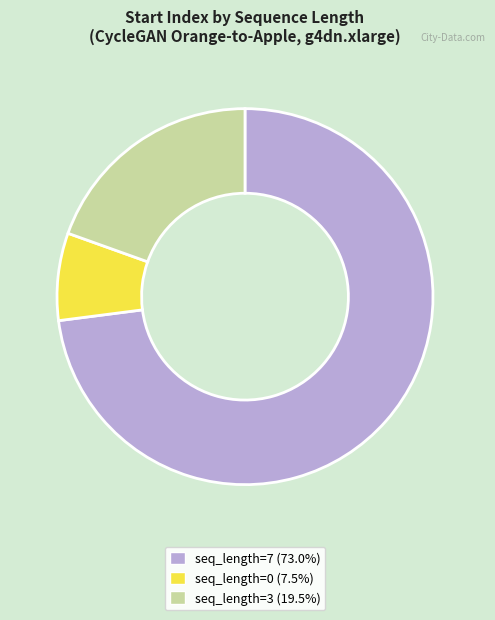

Is there a majority slice in this chart?

Yes